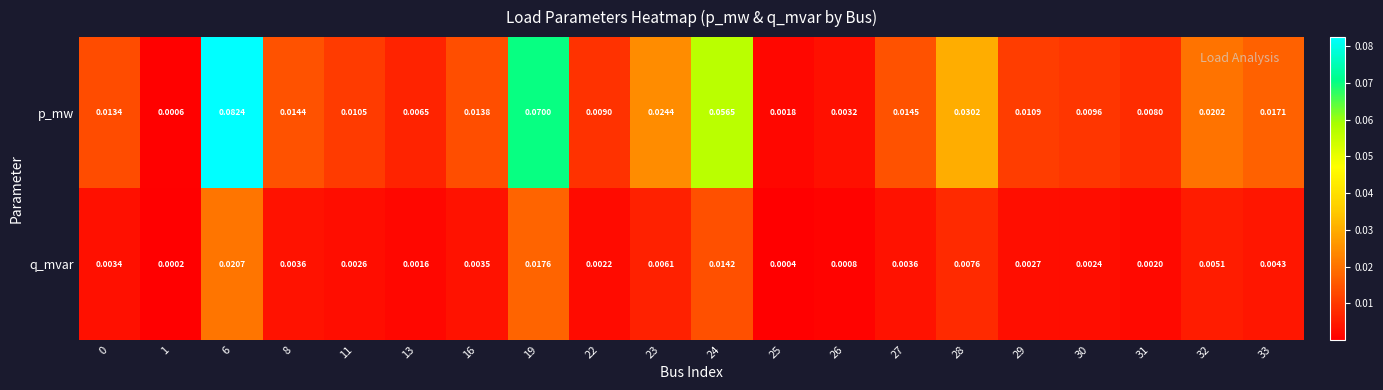

Which series has the largest total across all categories?

p_mw